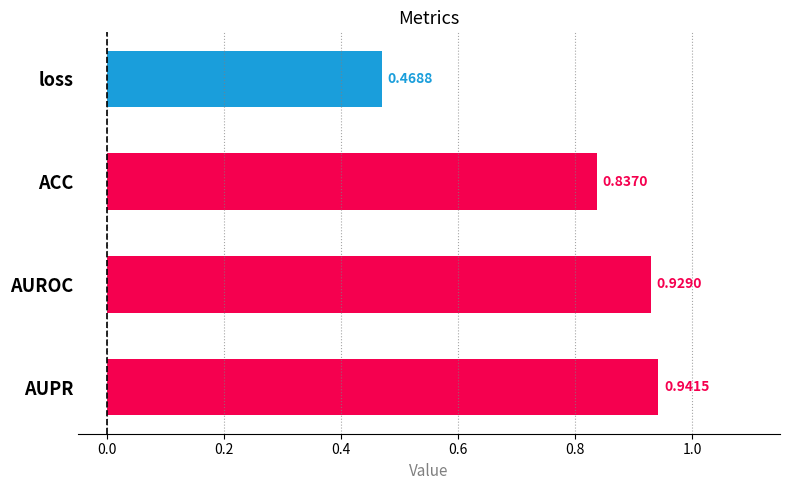

What is the label of the 1st bar from the bottom?

AUPR